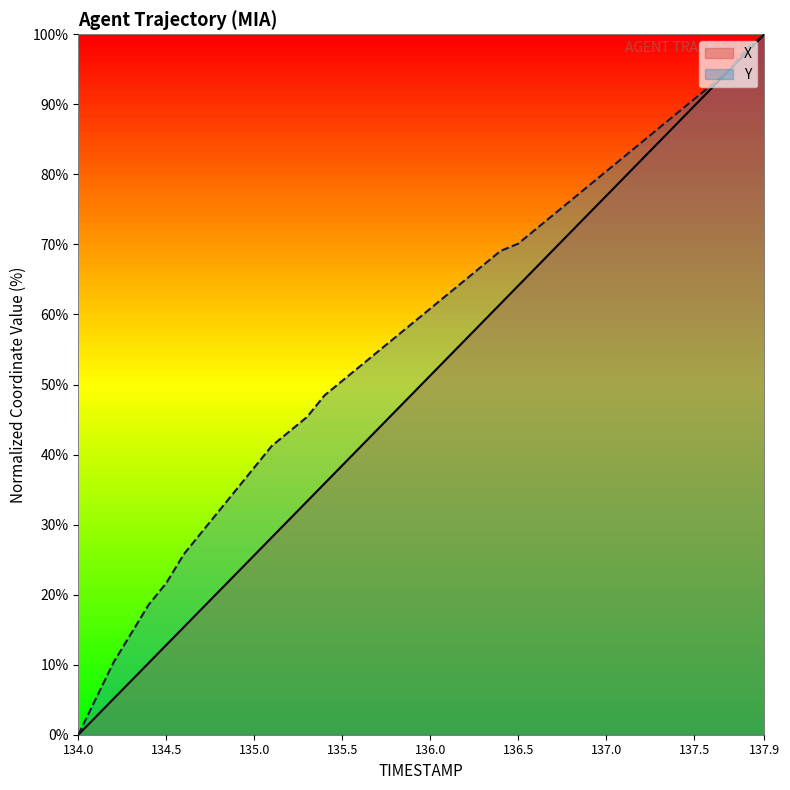

What is the average value of the Y series?

56.9